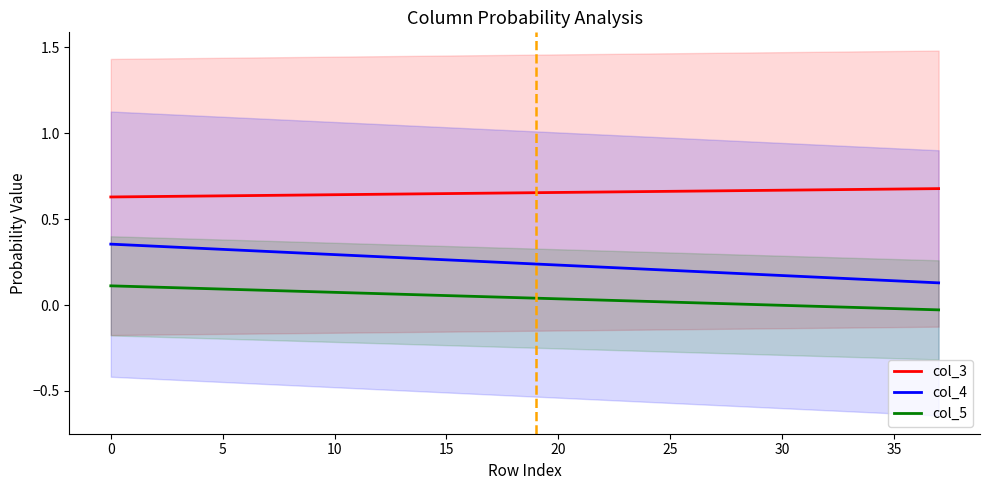

Is the value of col_3 at 17 greater than the value of col_4 at 33?

Yes